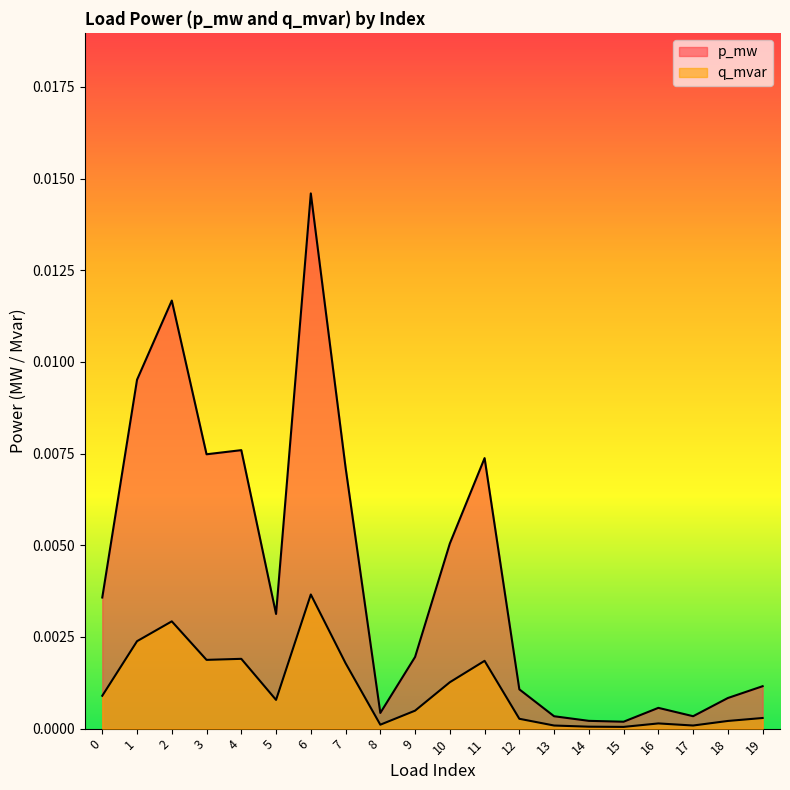

Does the chart have visible grid lines?

No